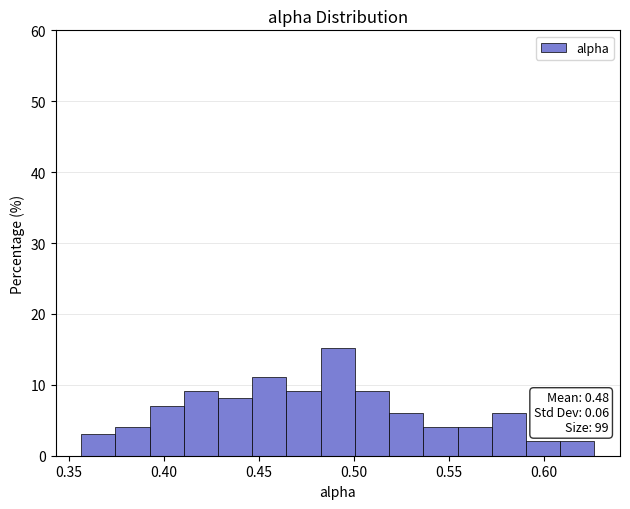

Read against the x-axis, roughly where is the centre of the tallest bar?

0.490